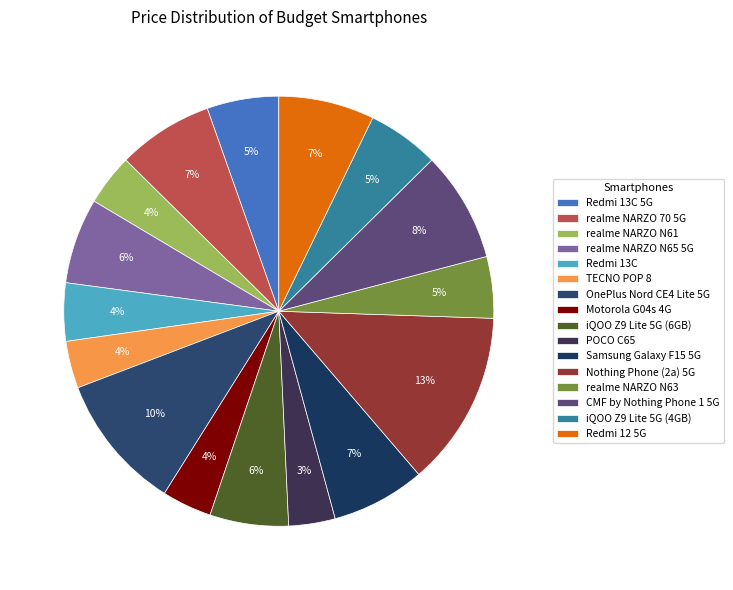

How many segments does this pie chart have?

16